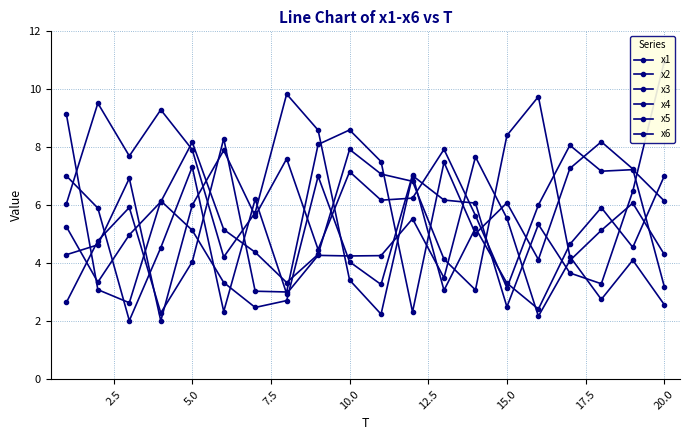

True or false: x3 has a value of 7.3 at 5.0.

True